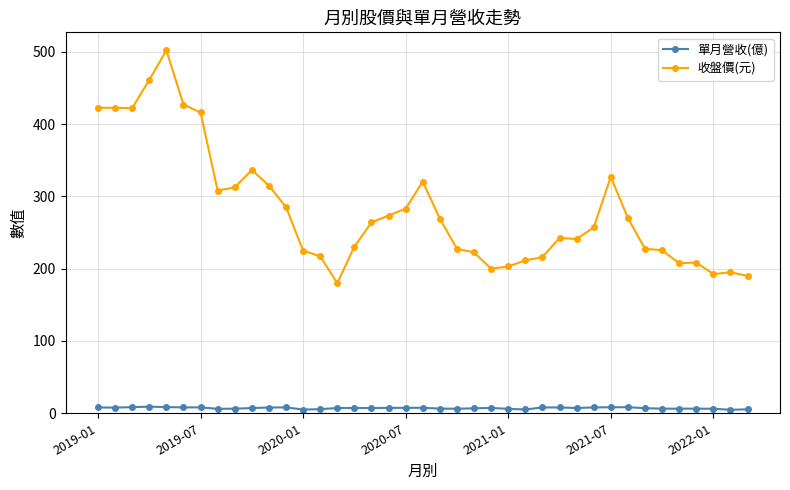

True or false: 單月營收(億) and 收盤價(元) cross at least once.

False